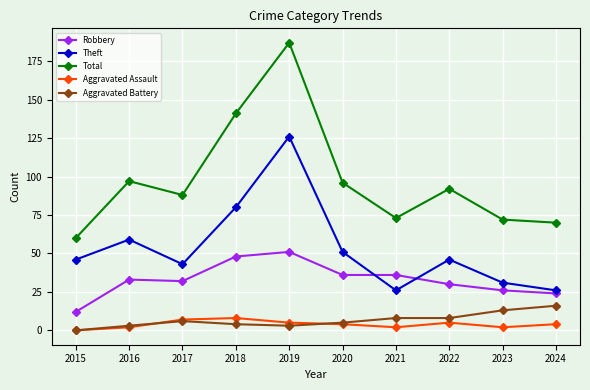

Is it true that Aggravated Assault equals 4 at 2024?

True